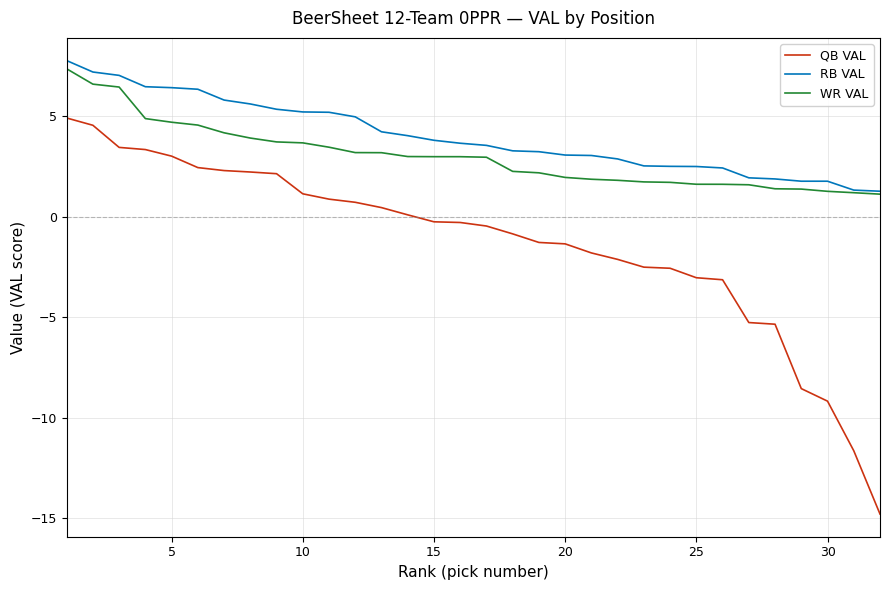

How many lines are shown in the chart?

3